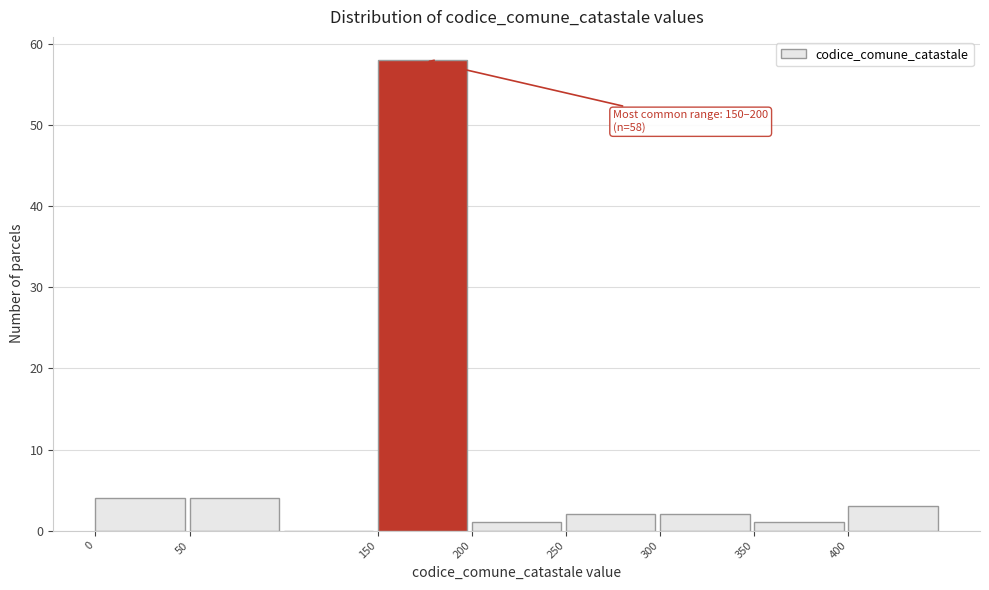

Over which range of the x-axis is the bar tallest?

150 to 200